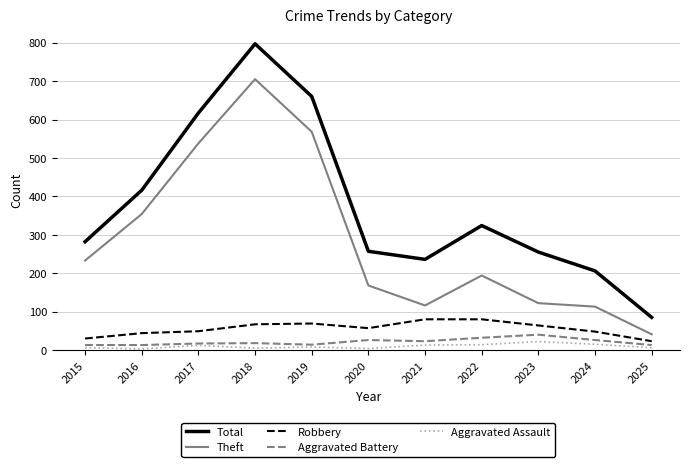

List the series in order of their peak value, lowest first.

Aggravated Assault, Aggravated Battery, Robbery, Theft, Total